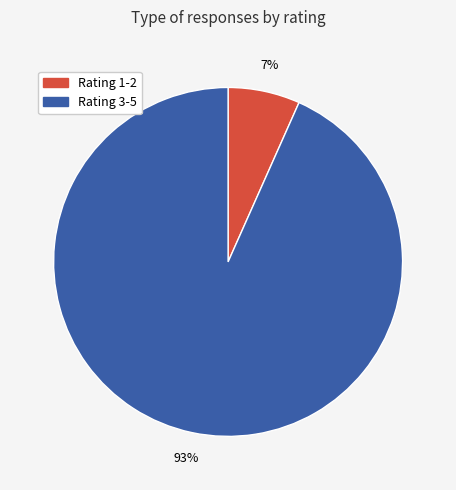

How many slices are in this pie chart?

2